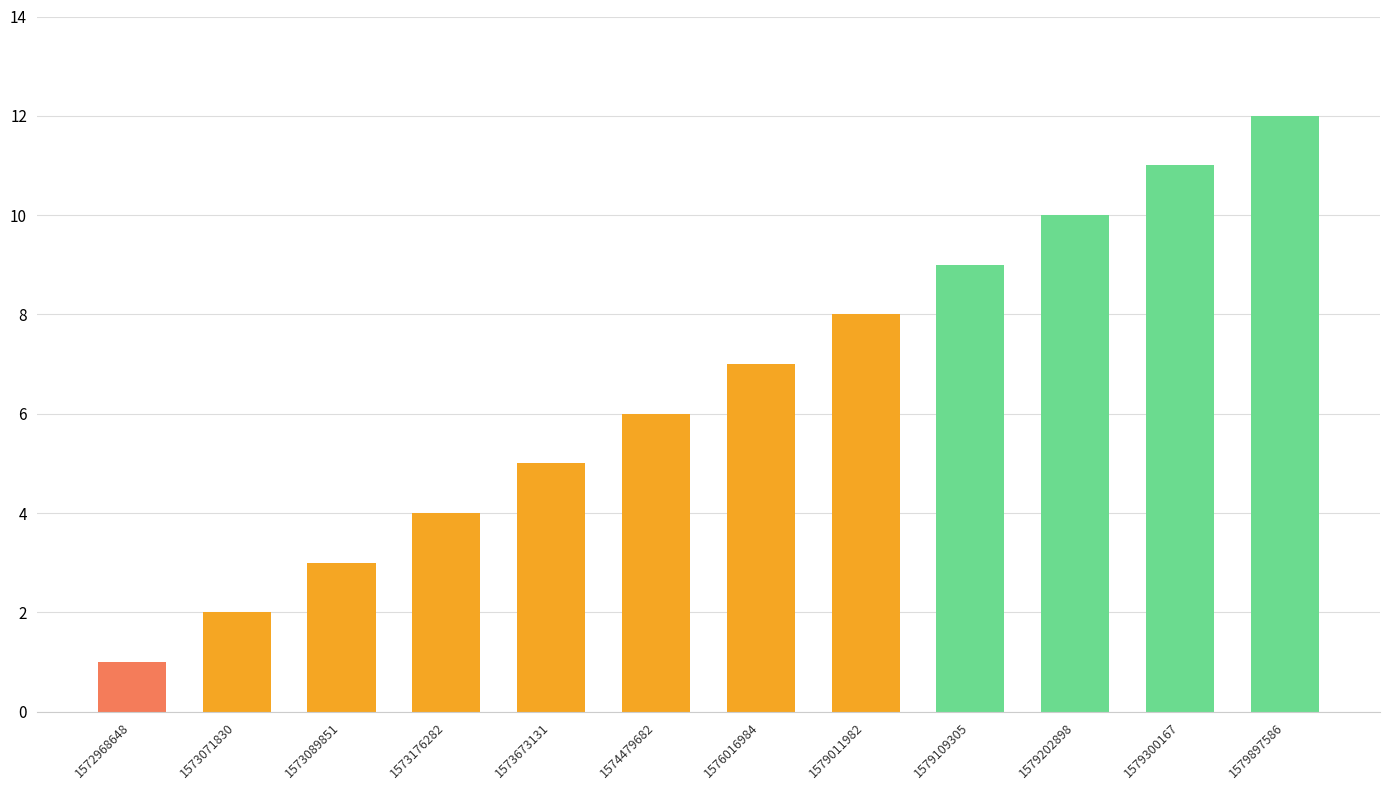

Does the chart contain stacked bars?

No